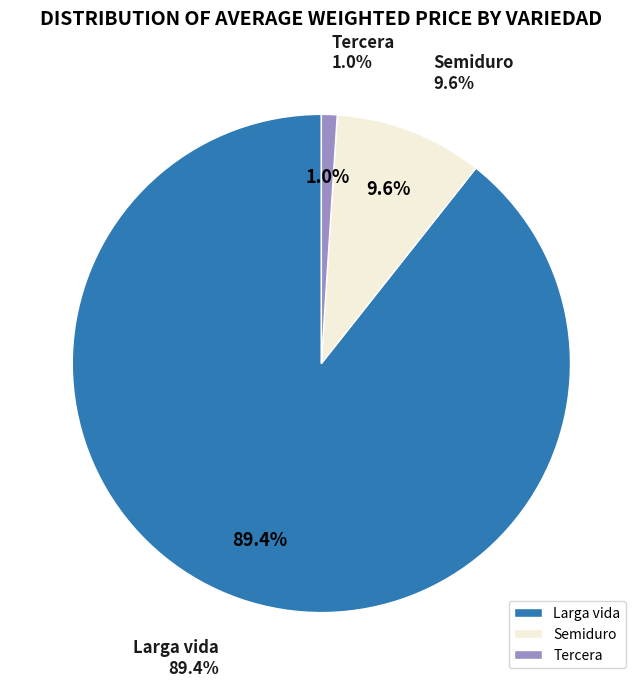

What is the largest slice in the pie chart?

Larga vida